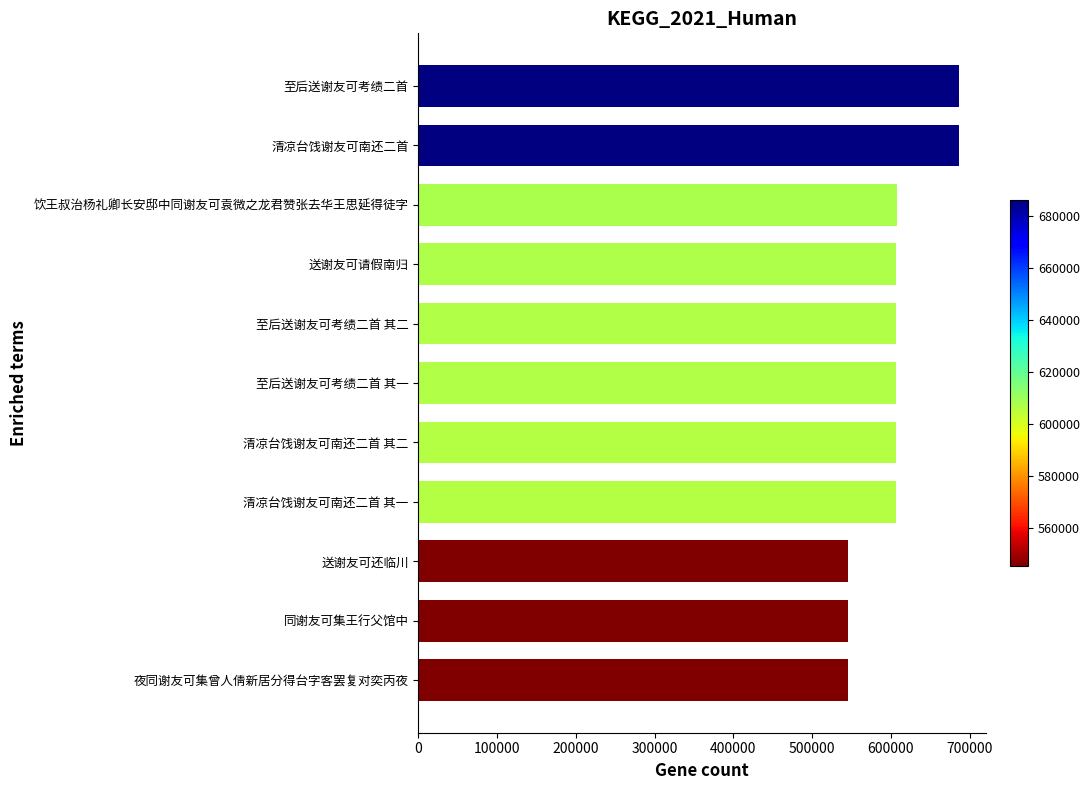

How many bars are there in total?

11